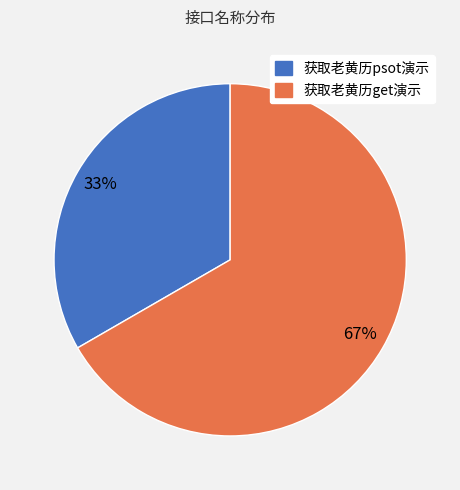

Do 获取老黄历get演示 and 获取老黄历psot演示 together represent more than half of the pie?

Yes